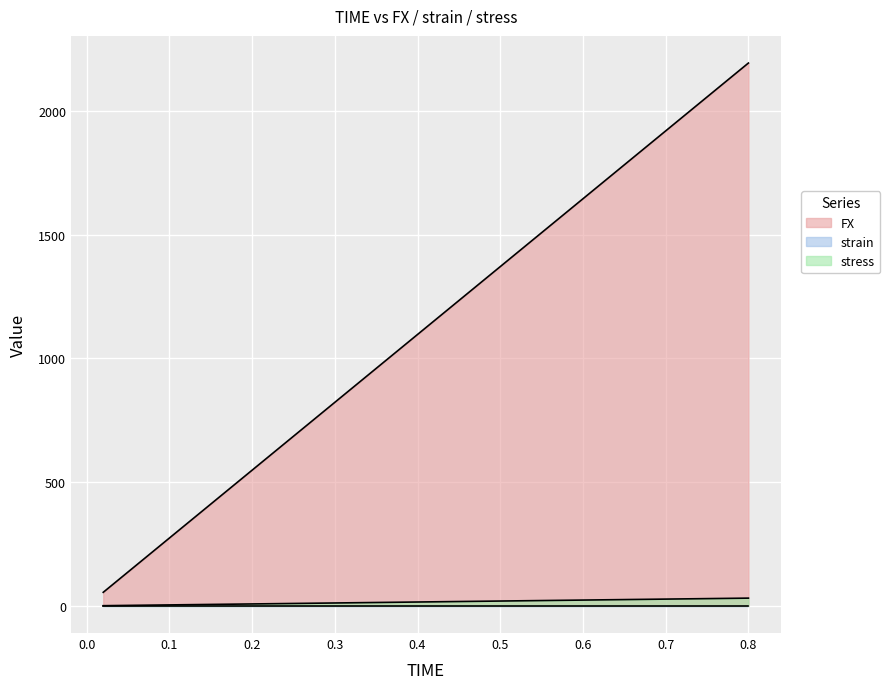

Which series has the widest spread of values?

FX